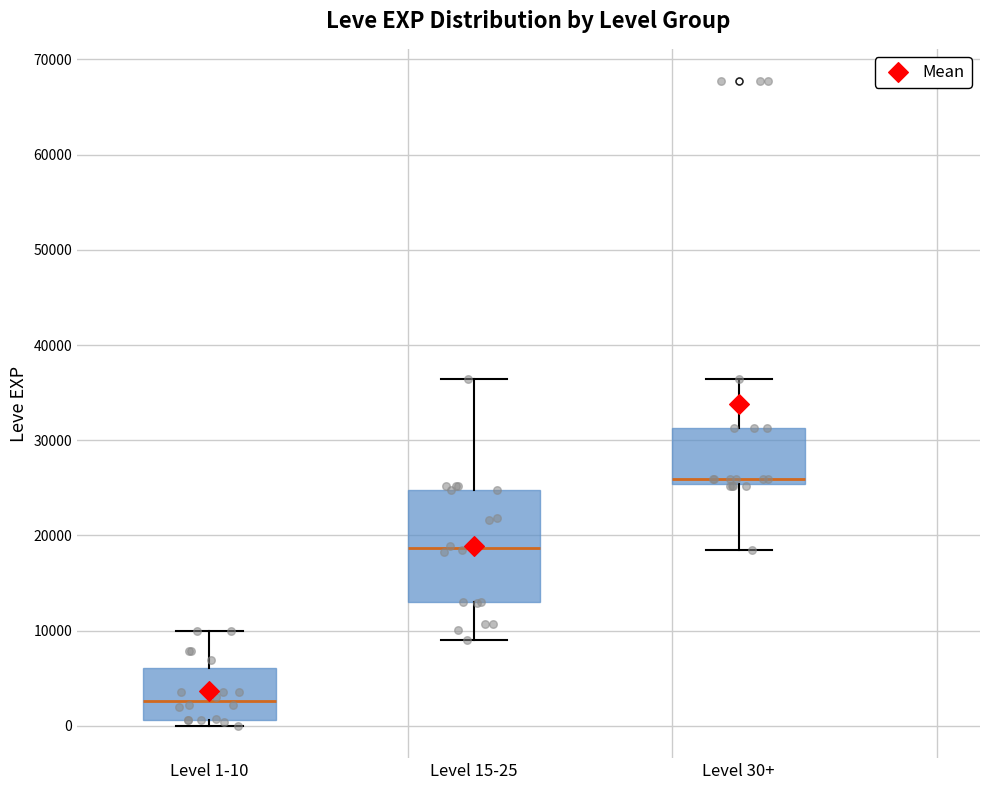

Reading left to right, transcribe this box plot: for each box, give where its median line is, the range the box spans, and where its two whiskers end, as read against the y-axis. The values are not printed on the chart, so give them approximately, as read against the axis.

Level 1-10: median 3000, box 1000 to 6000, whiskers 0 to 10000
Level 15-25: median 19000, box 13000 to 25000, whiskers 9000 to 36000
Level 30+: median 26000, box 25000 to 31000, whiskers 18000 to 36000